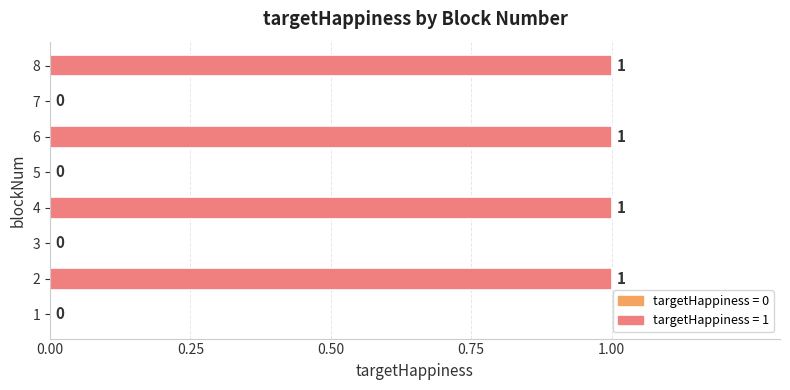

The chart shows a value of 0 at 1. True or false?

True